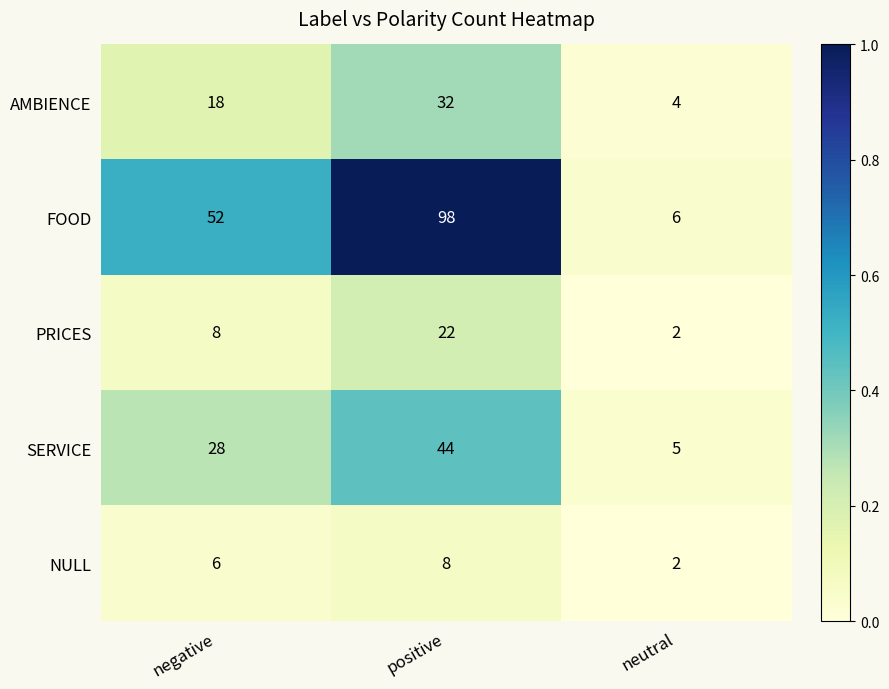

List the series in order of their peak value, highest first.

FOOD, SERVICE, AMBIENCE, PRICES, NULL